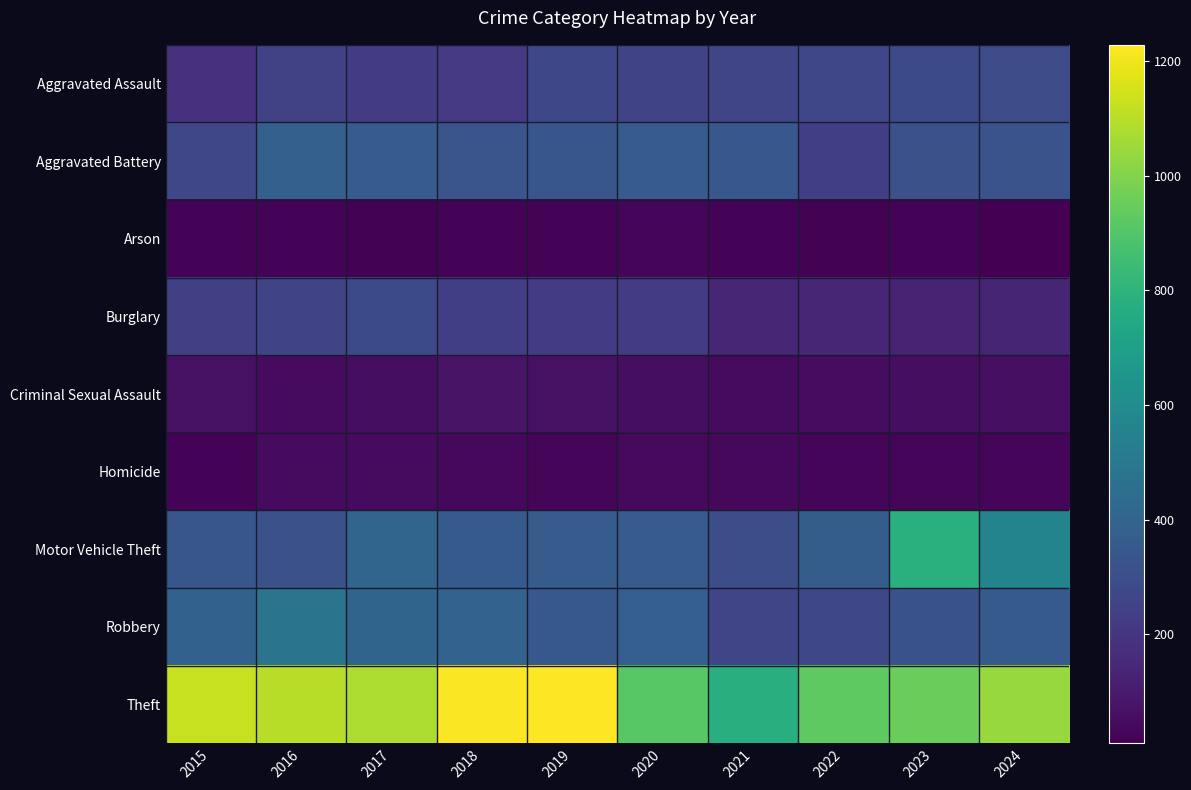

At which category is the sum across all series the highest?

2023